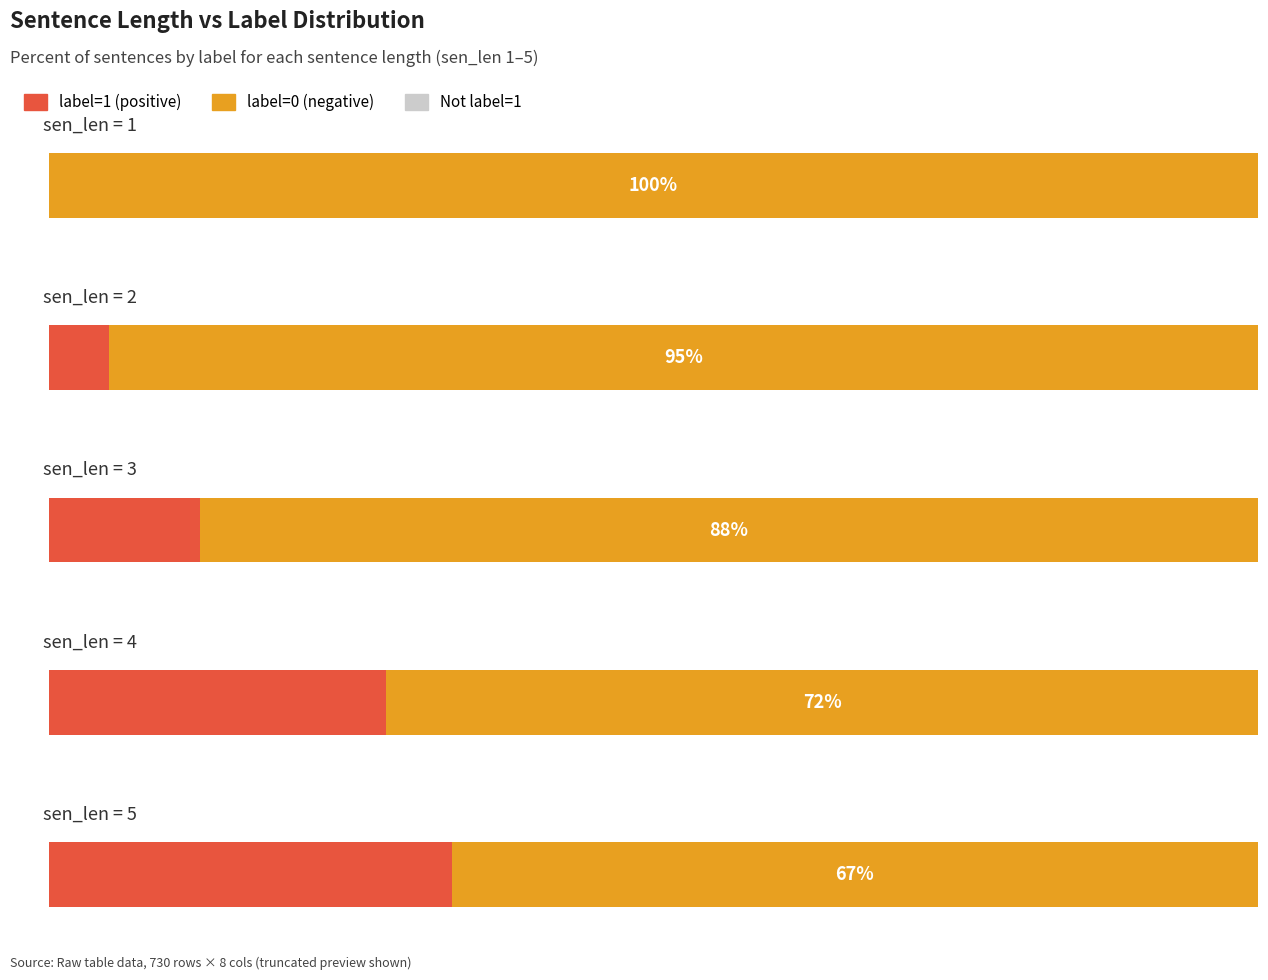

Which has a higher value, 4 or 2?

4